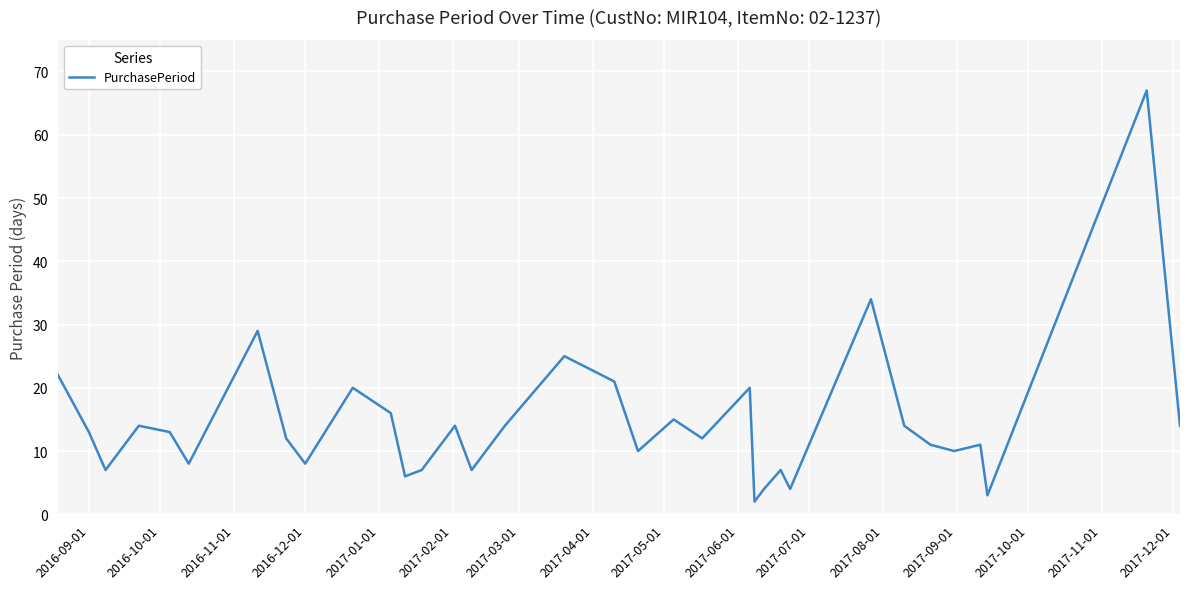

What is the difference between the maximum and minimum values?

65